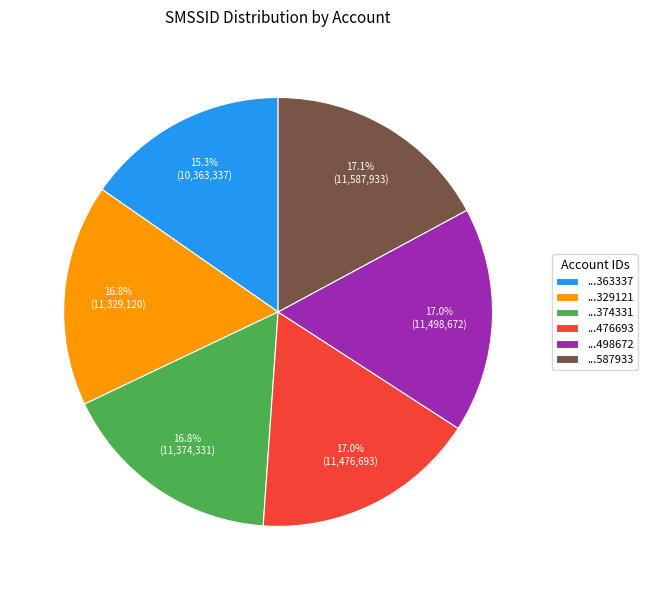

What is the ratio of the value at ...329121 to the value at ...476693?

1.0